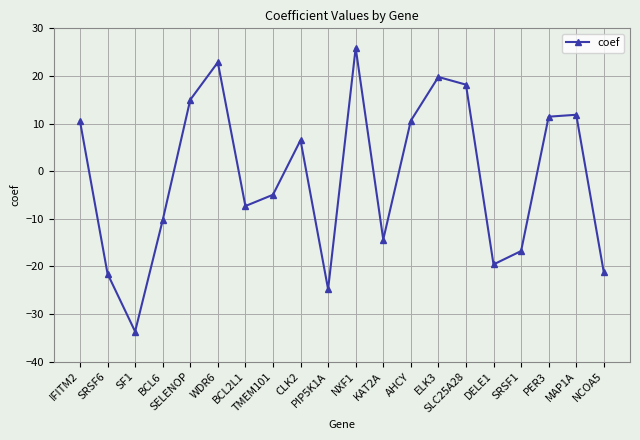

True or false: the data shows -5.0 at TMEM101.

True